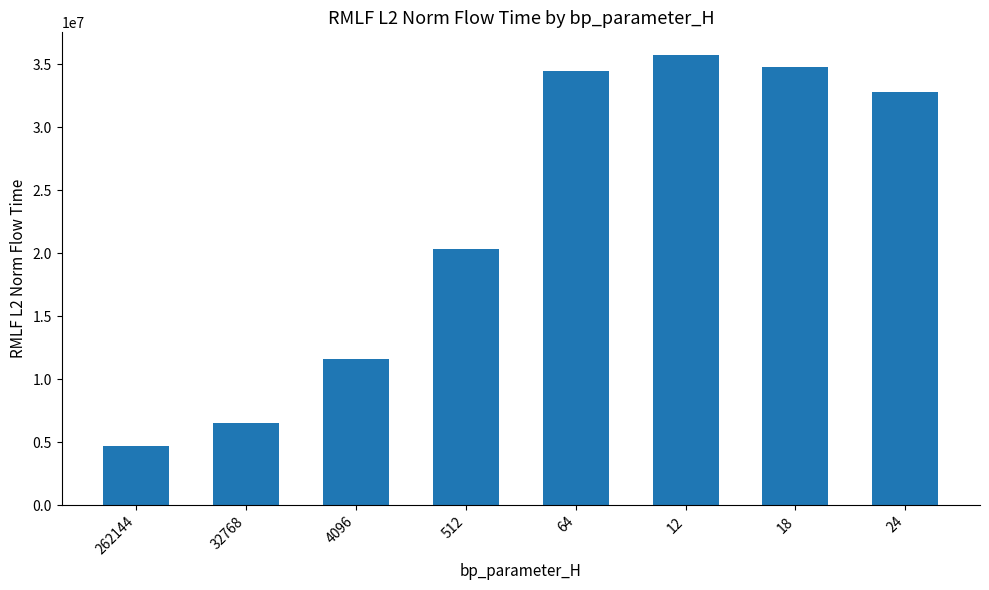

What value does the data have at 262144?

4652940.8